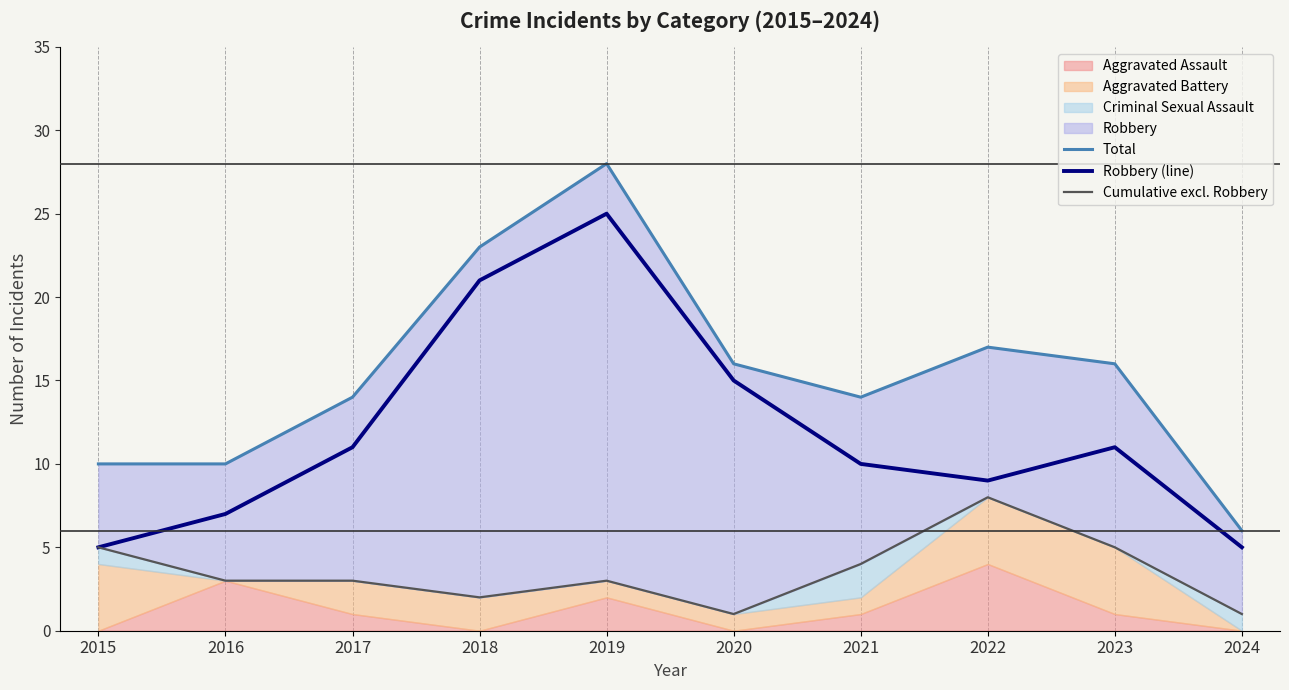

The Robbery (line) series shows 10 at 2019. True or false?

False